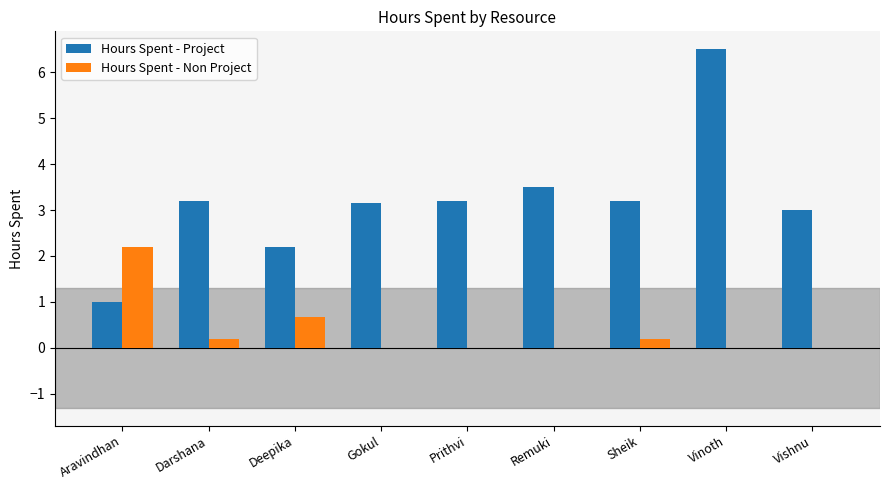

Count the number of data series in this chart.

2